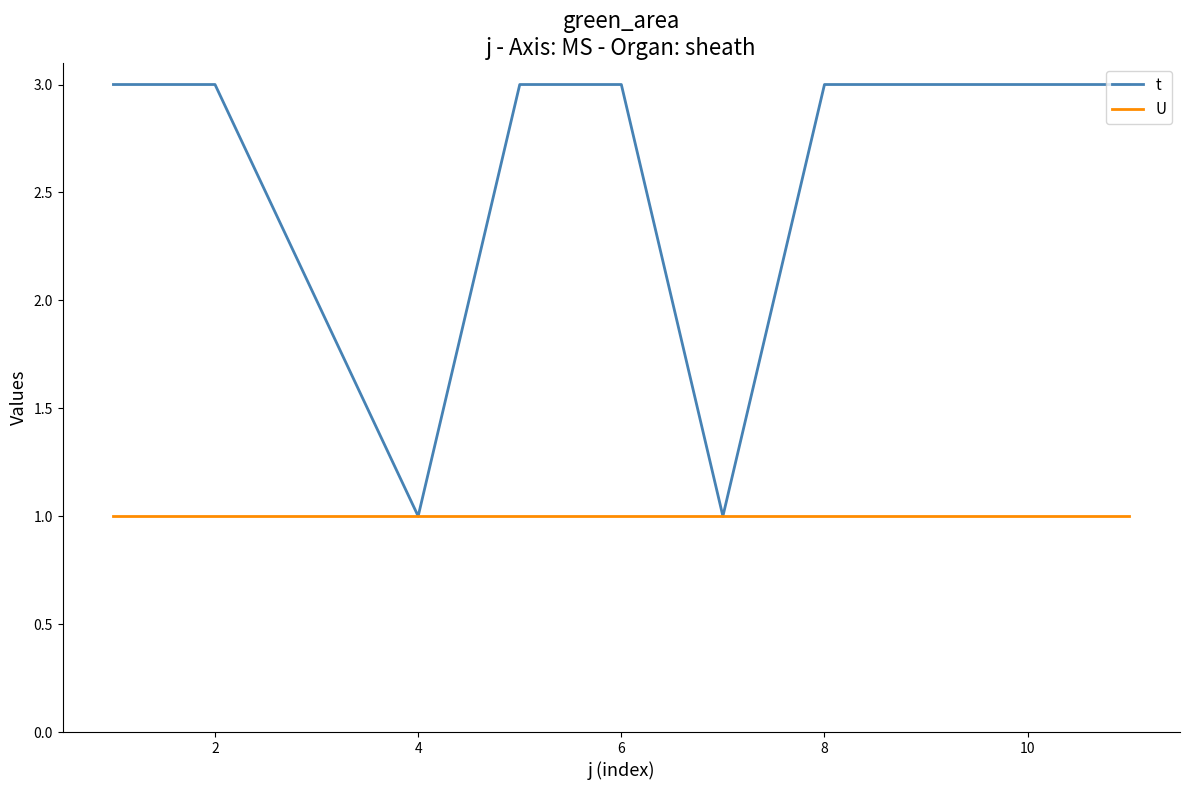

Which series has the largest total across all categories?

t